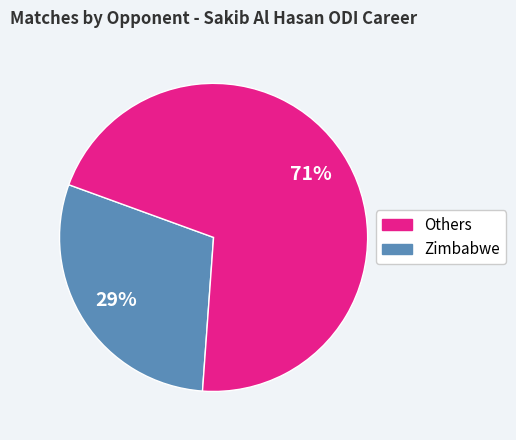

Is there a majority slice in this chart?

Yes